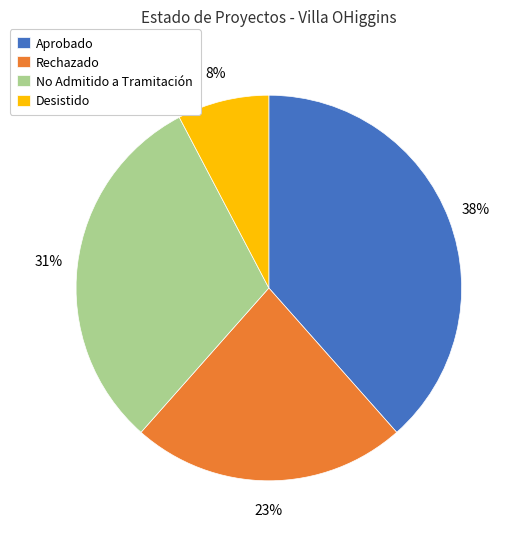

True or false: Aprobado accounts for 30% of the total.

False